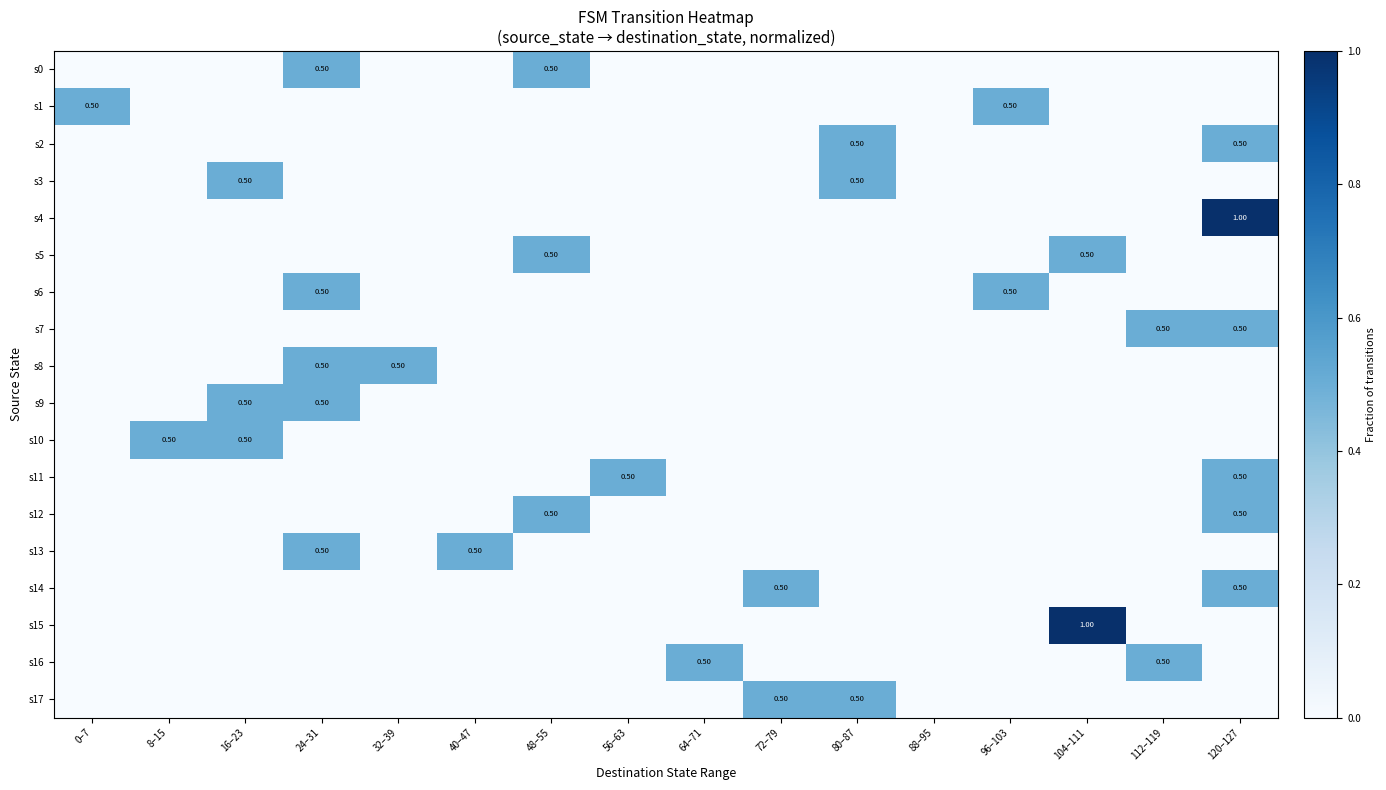

Which series changed the most between 24–31 and 40–47?

s0